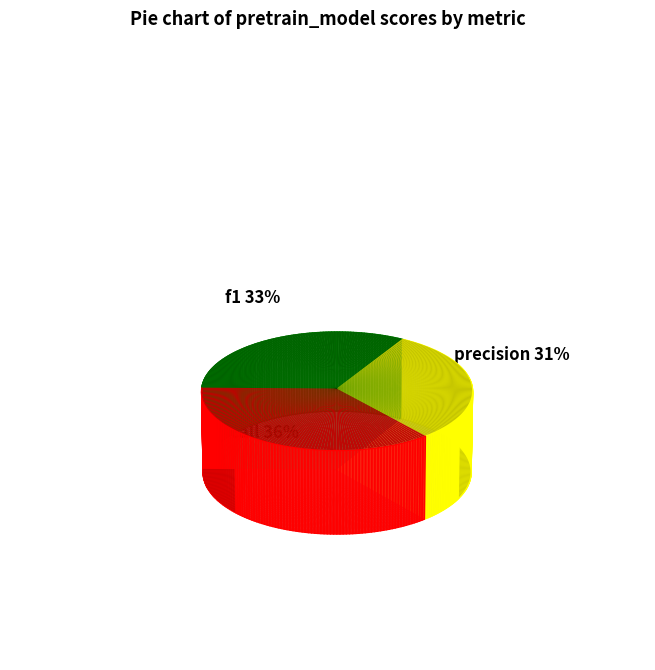

Does precision represent more than half of the total?

No